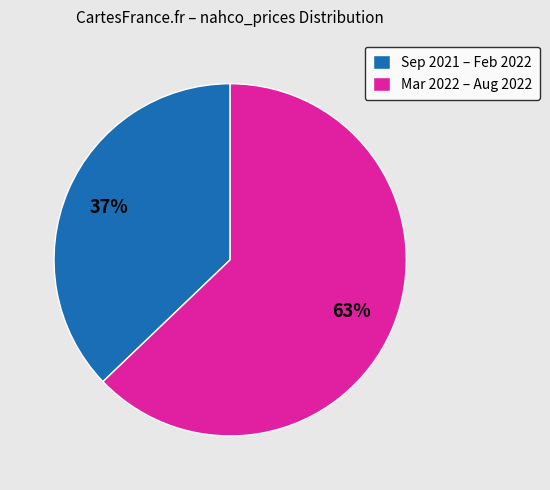

Is it true that Mar 2022 – Aug 2022 is 56% of the pie?

False